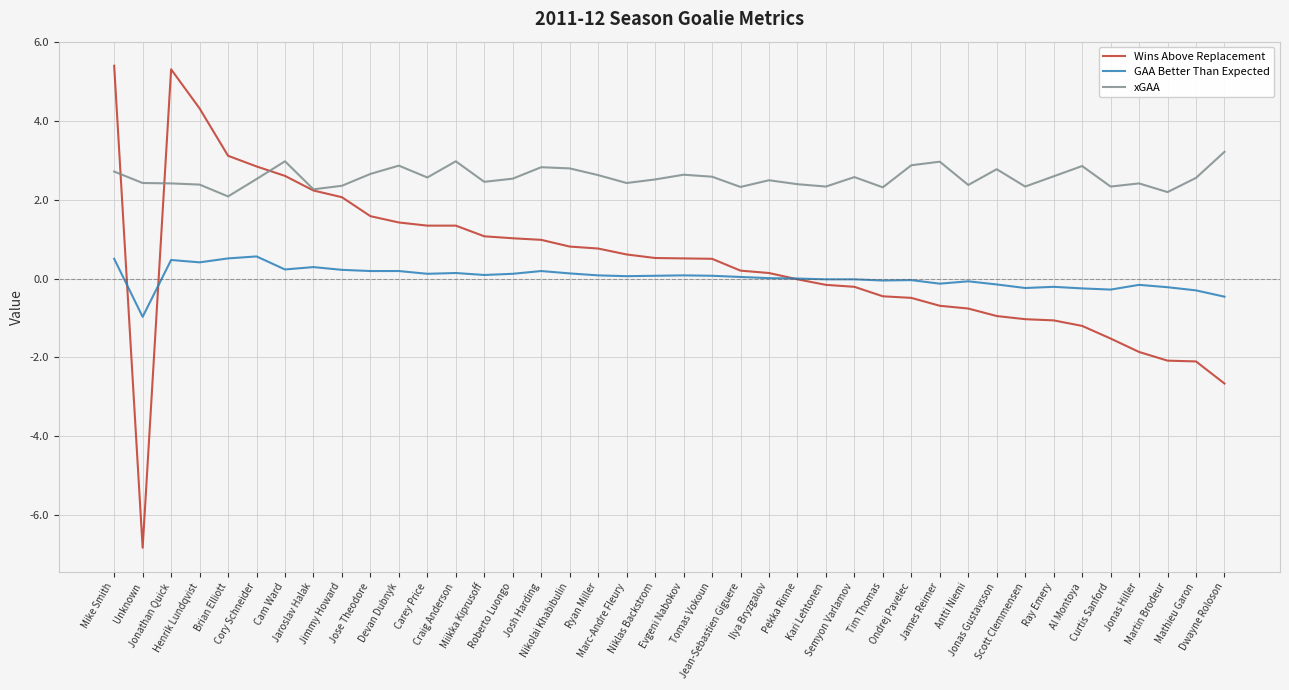

Count the number of data series in this chart.

3